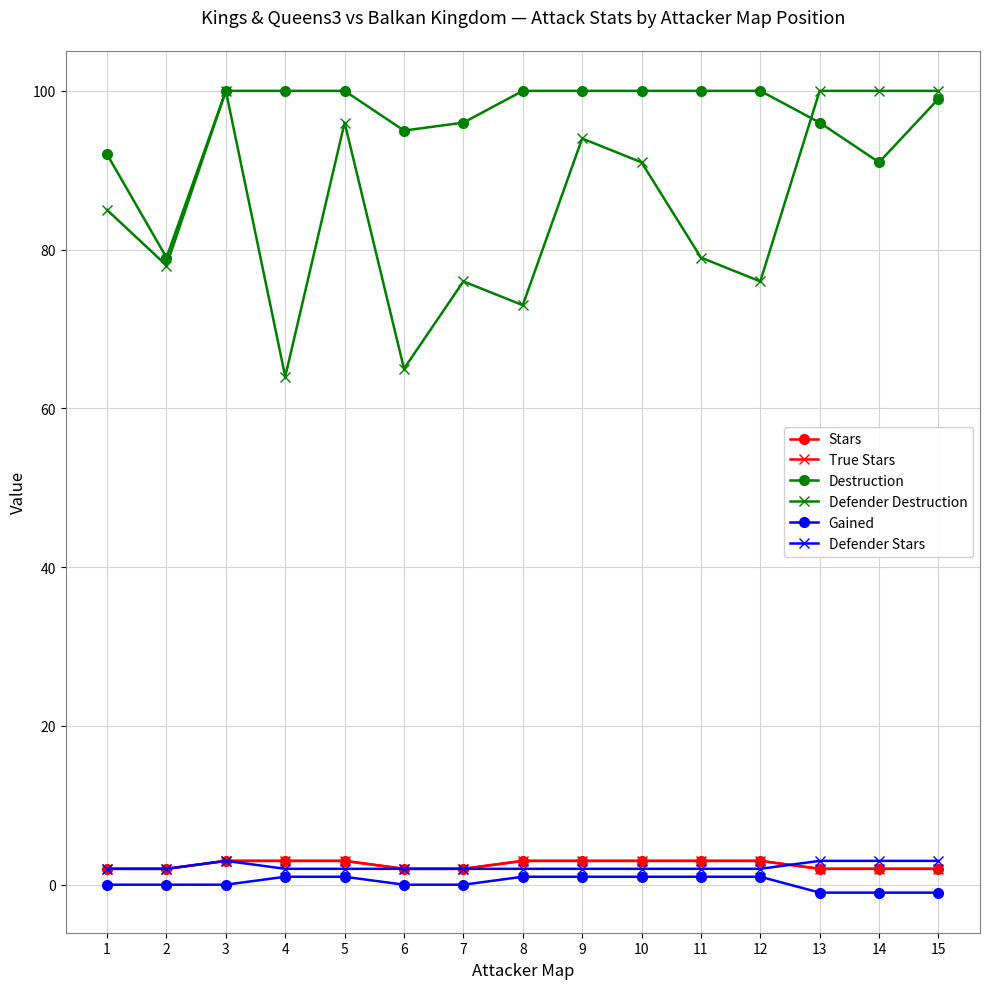

Does the chart have visible grid lines?

Yes